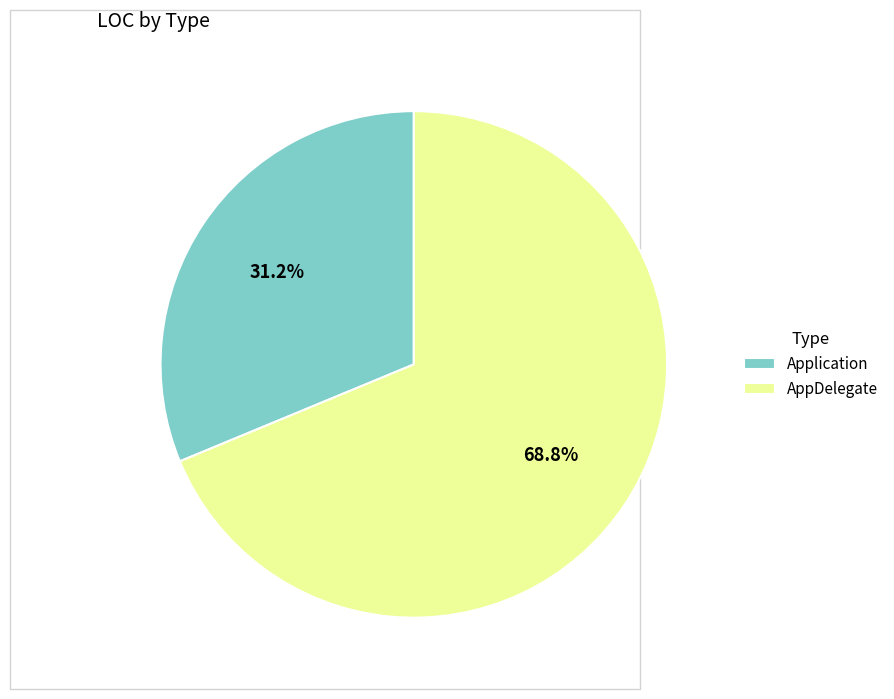

What is the ratio of the value at Application to the value at AppDelegate?

0.5